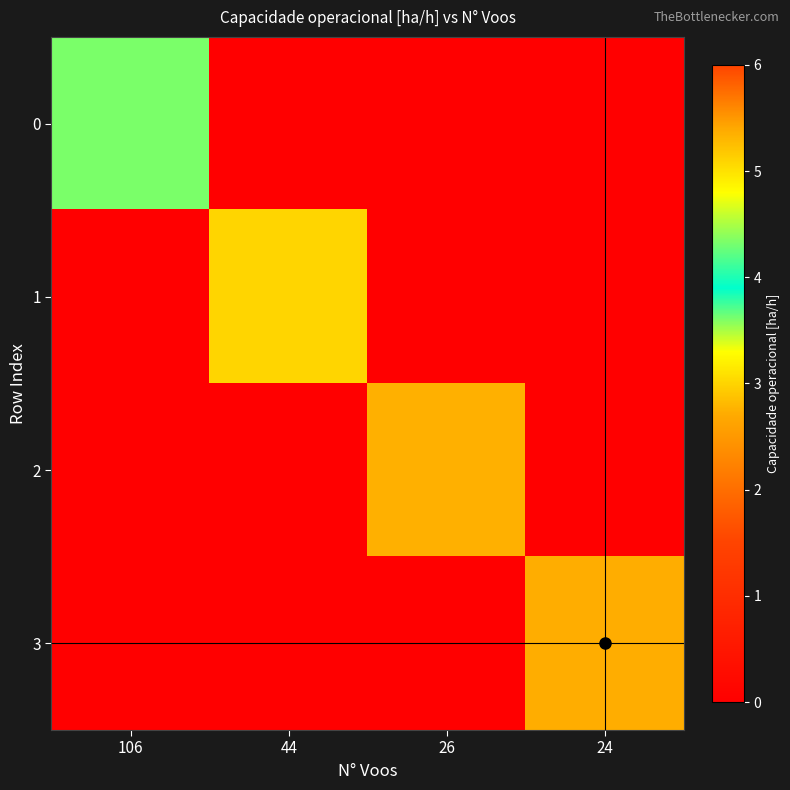

Reading left to right, what are all the values shown in this chart?

0: 106=4.3	44=0.0	26=0.0	24=0.0
1: 106=0.0	44=5.1	26=0.0	24=0.0
2: 106=0.0	44=0.0	26=5.3	24=0.0
3: 106=0.0	44=0.0	26=0.0	24=5.4